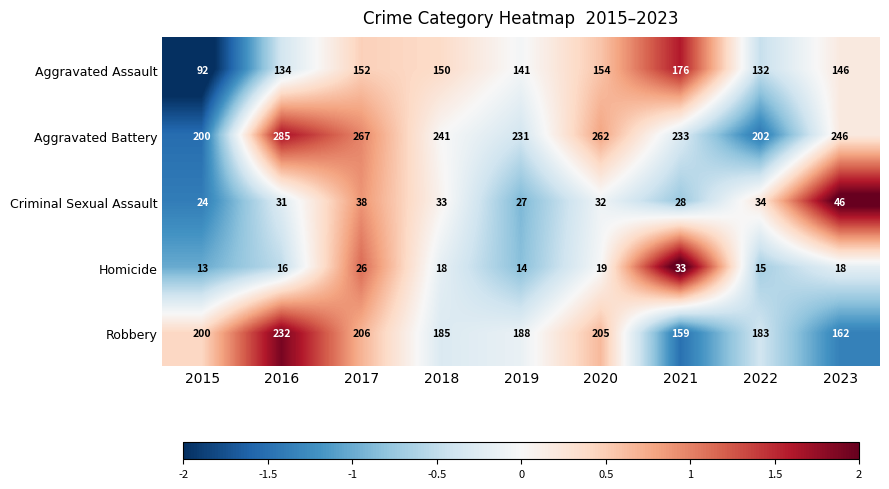

The value of Homicide at 2015 is 23. True or false?

False